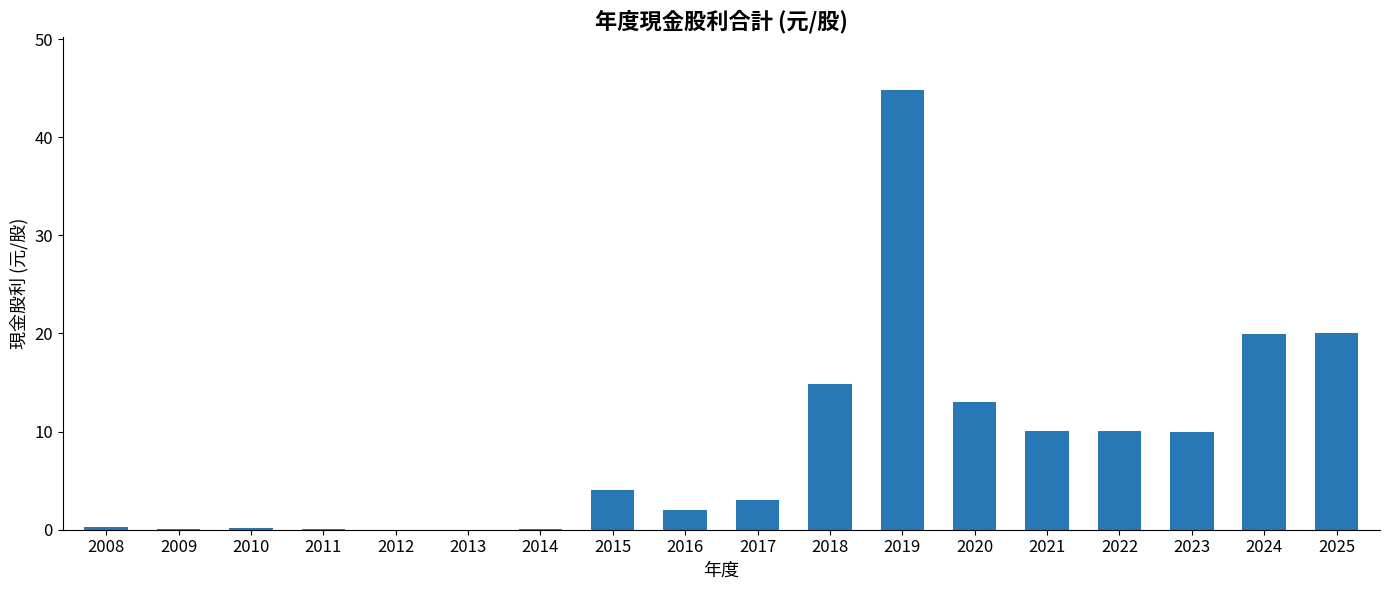

What is the sum of all values?

152.7